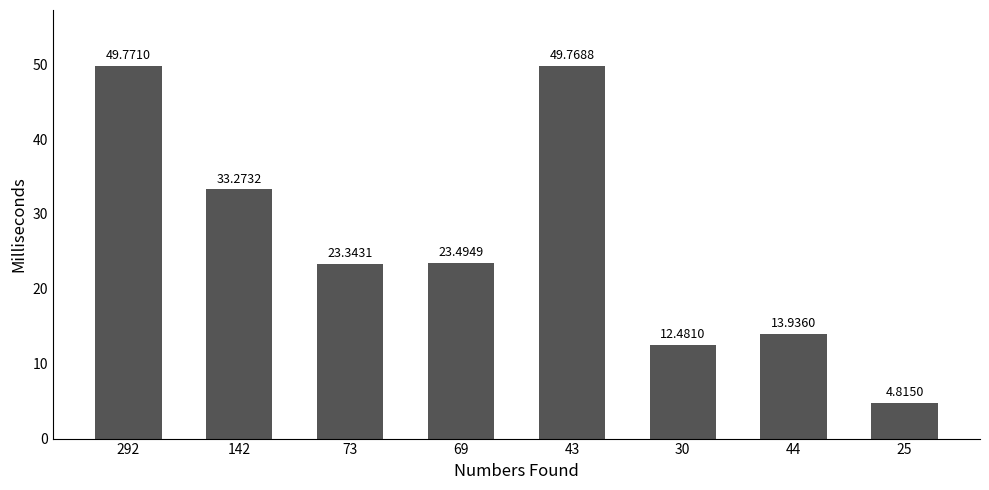

Where is the data nearest to the value 27?

69